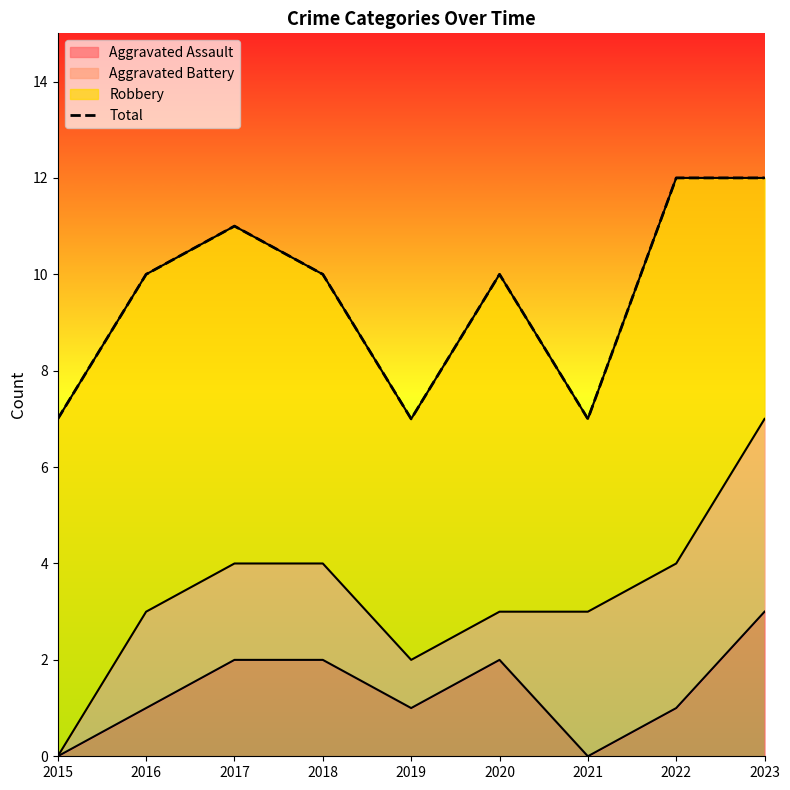

The value of Aggravated Assault at 2020 is 2. True or false?

True